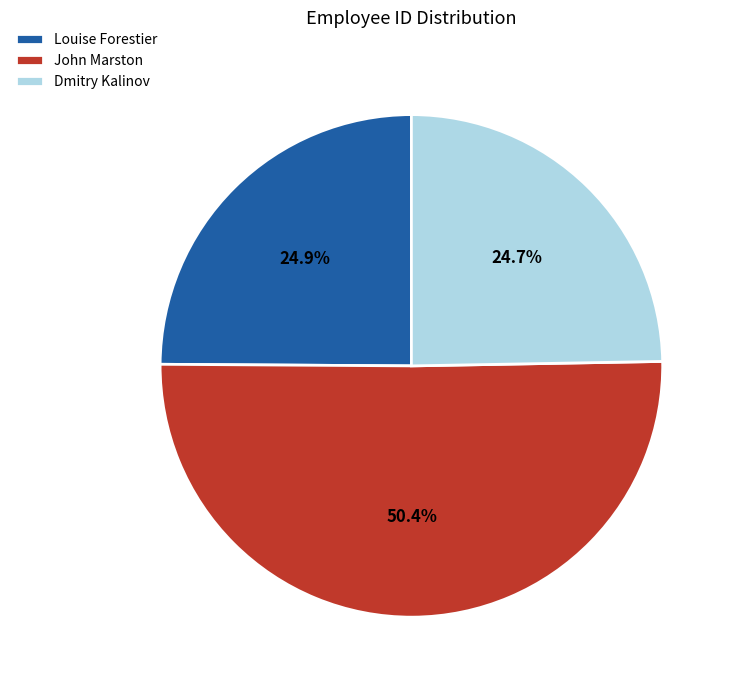

Do Louise Forestier and Dmitry Kalinov together represent more than half of the pie?

No